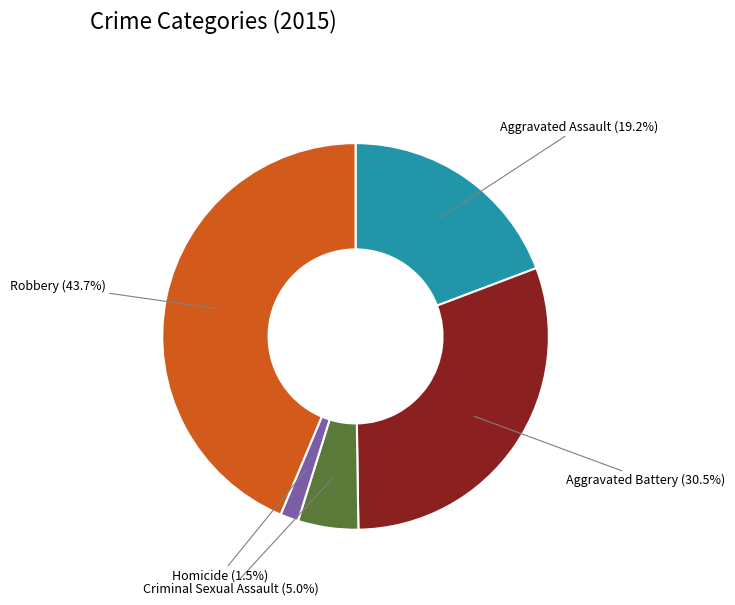

Rank the categories by value from highest to lowest.

Robbery, Aggravated Battery, Aggravated Assault, Criminal Sexual Assault, Homicide